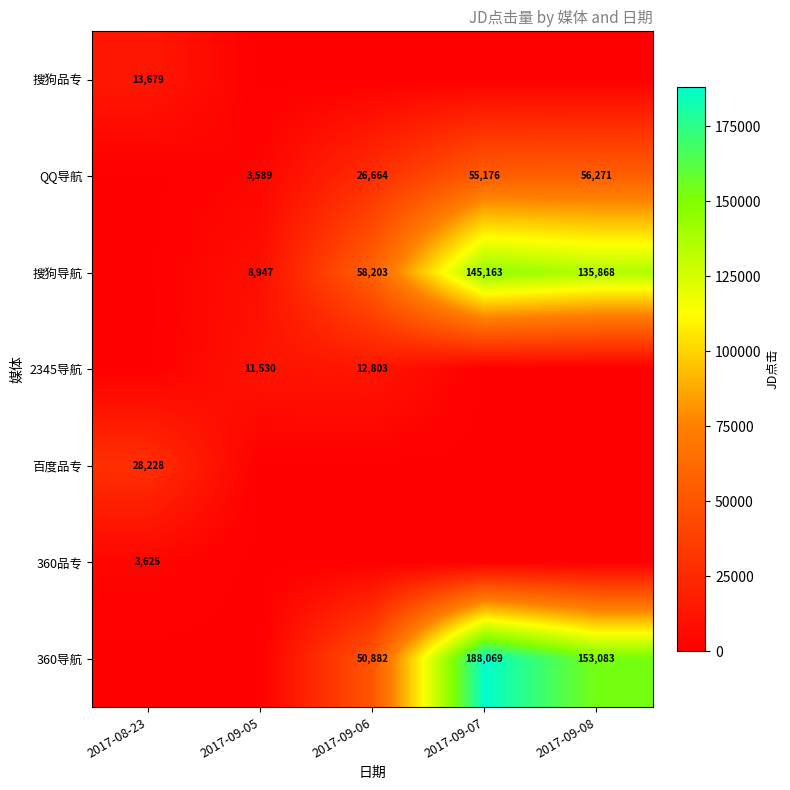

Is it true that 搜狗品专 equals 21033 at 2017-08-23?

False